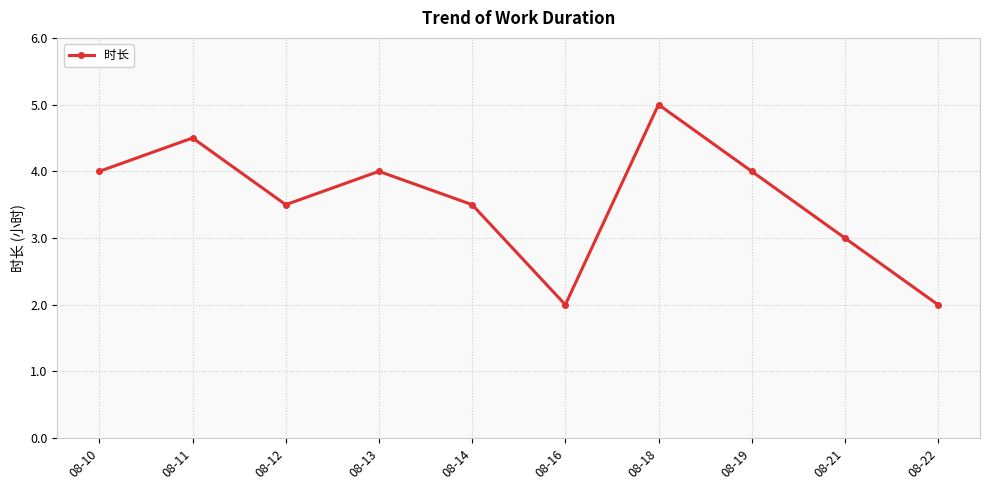

Where is the first local minimum?

08-12